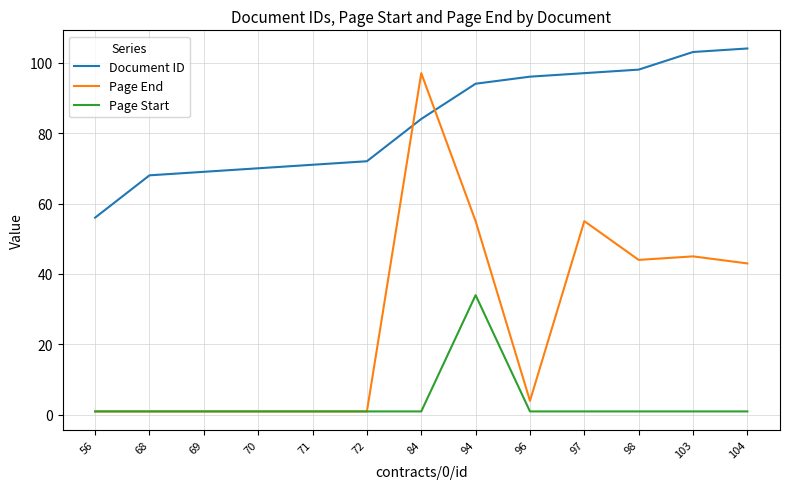

Which series has the largest range (max minus min)?

Page End